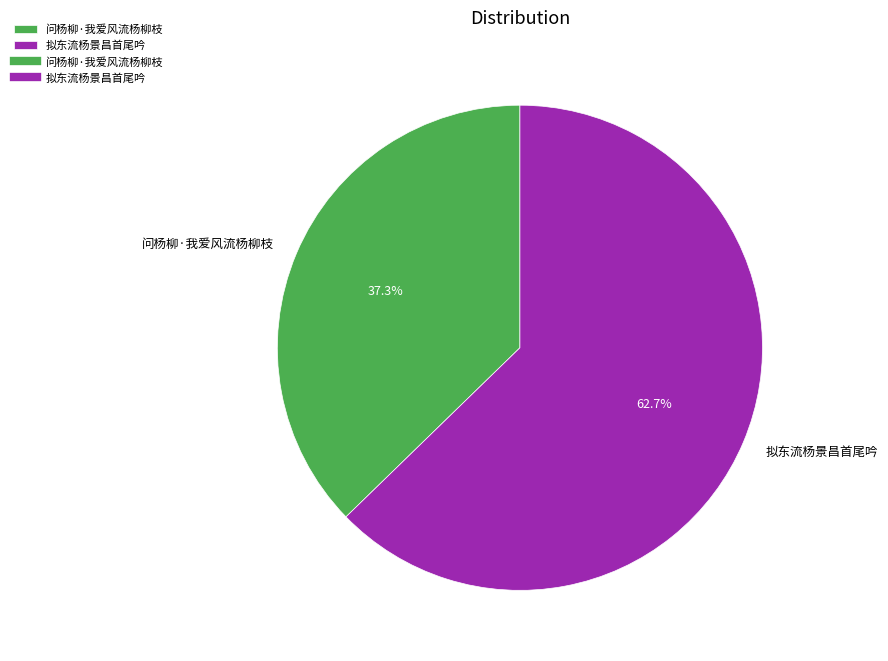

How many segments does this pie chart have?

2